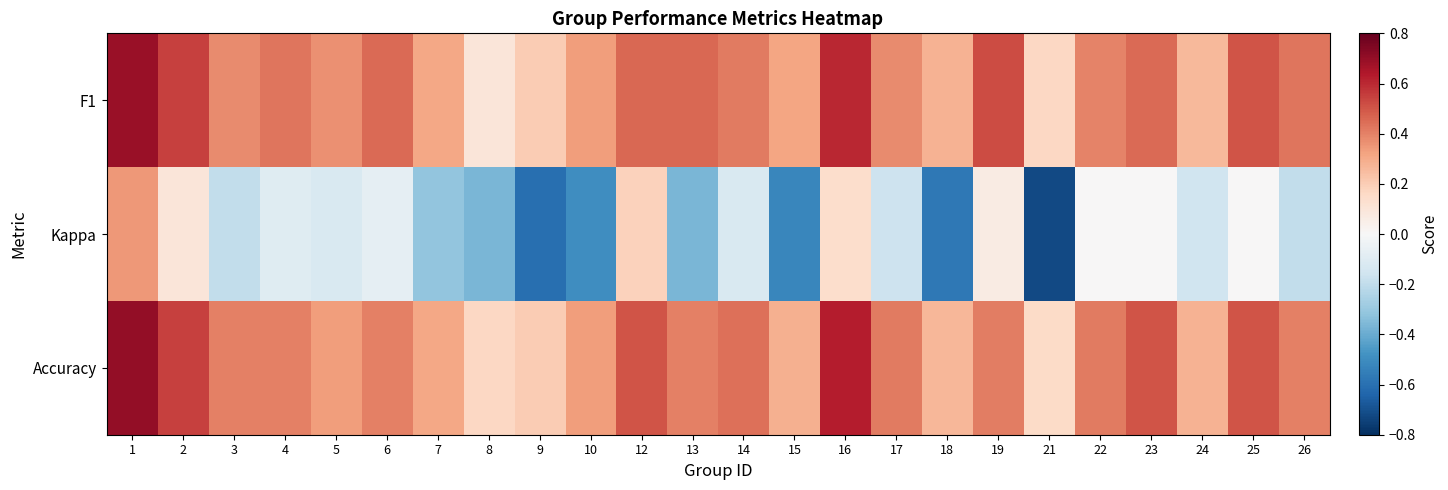

Which series has the largest range (max minus min)?

Kappa